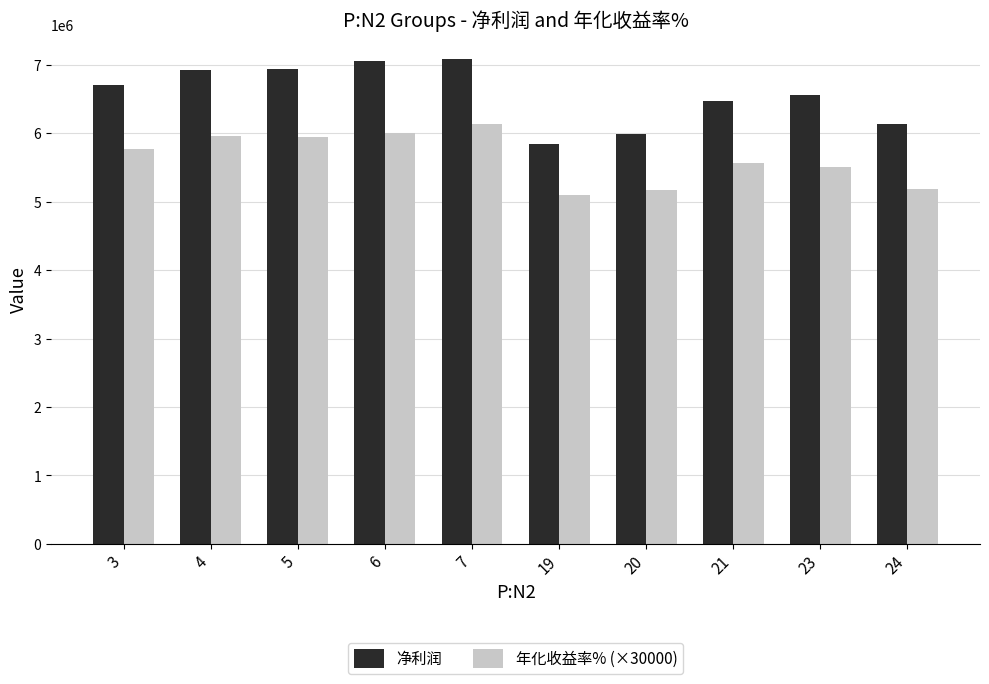

List the series in order of their peak value, highest first.

净利润, 年化收益率% (×30000)